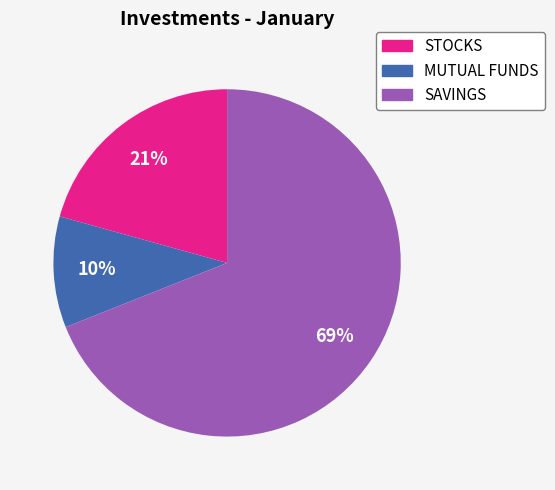

Which has a higher value, SAVINGS or STOCKS?

SAVINGS